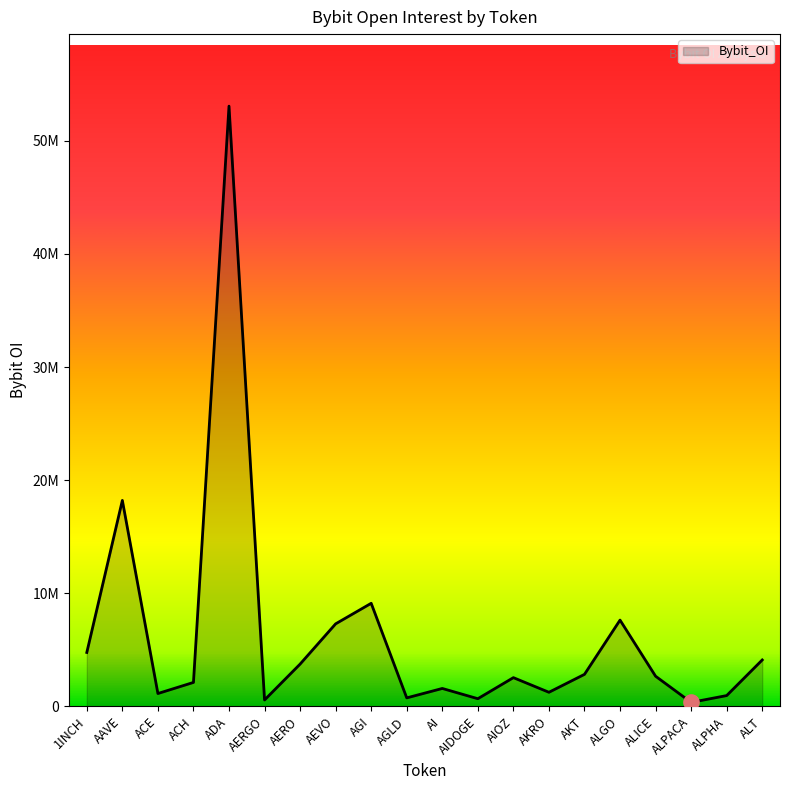

What is the change in value from AGI to ALPHA?

-8159120